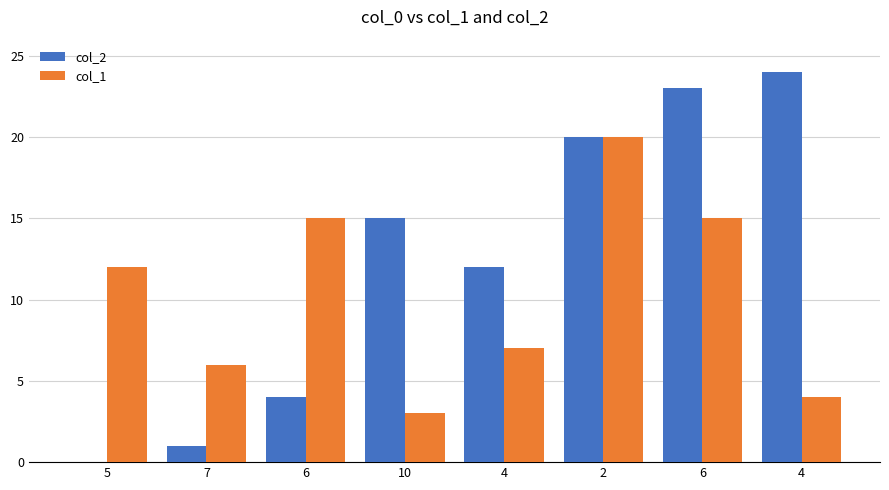

What are all the series names shown in the legend?

col_2, col_1